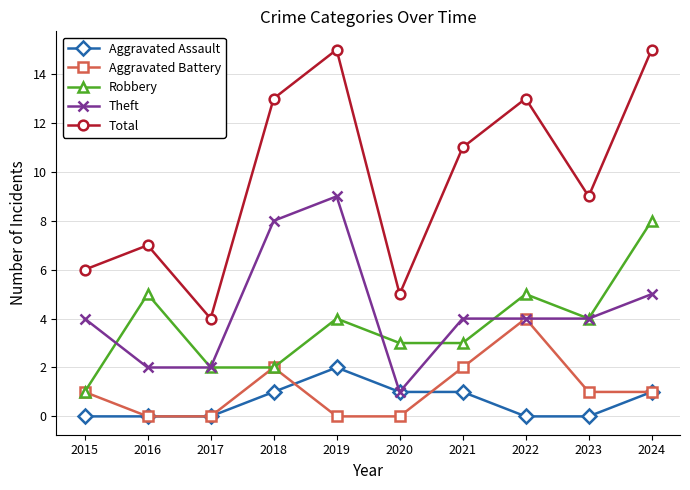

What is the total value across all series at 2018?

26